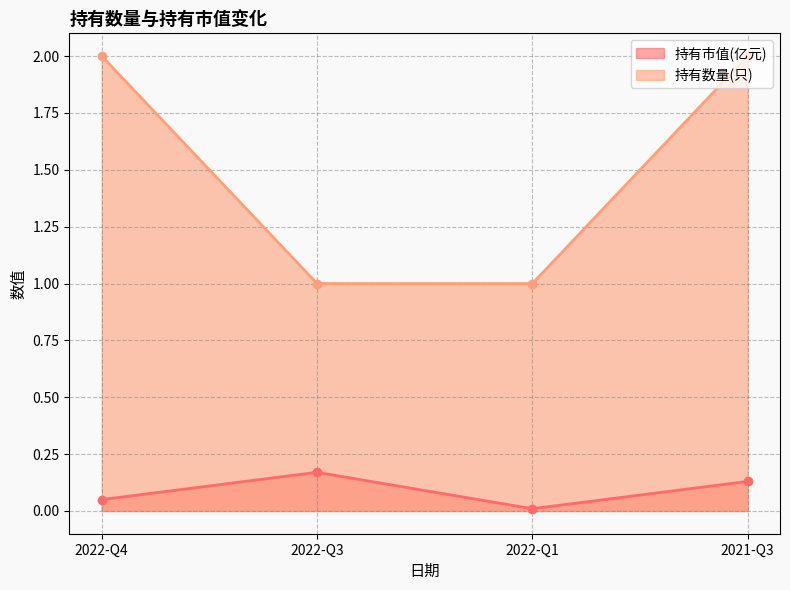

What position from the left is 2021-Q3?

4